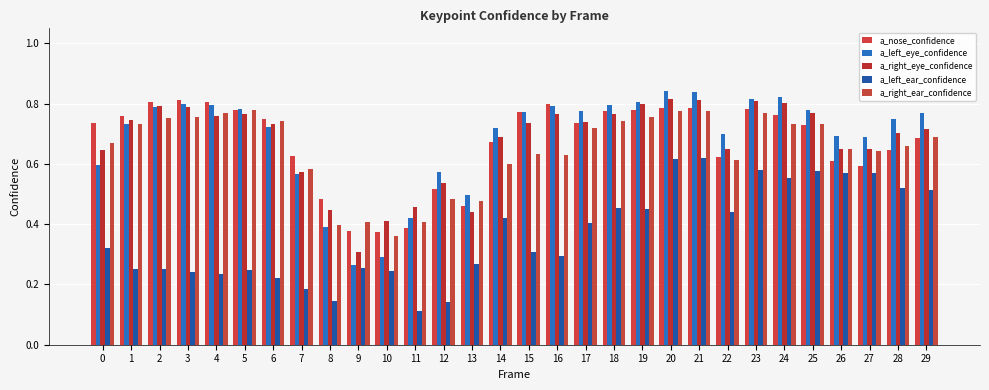

Which category has the lowest value in the a_right_ear_confidence series?

10